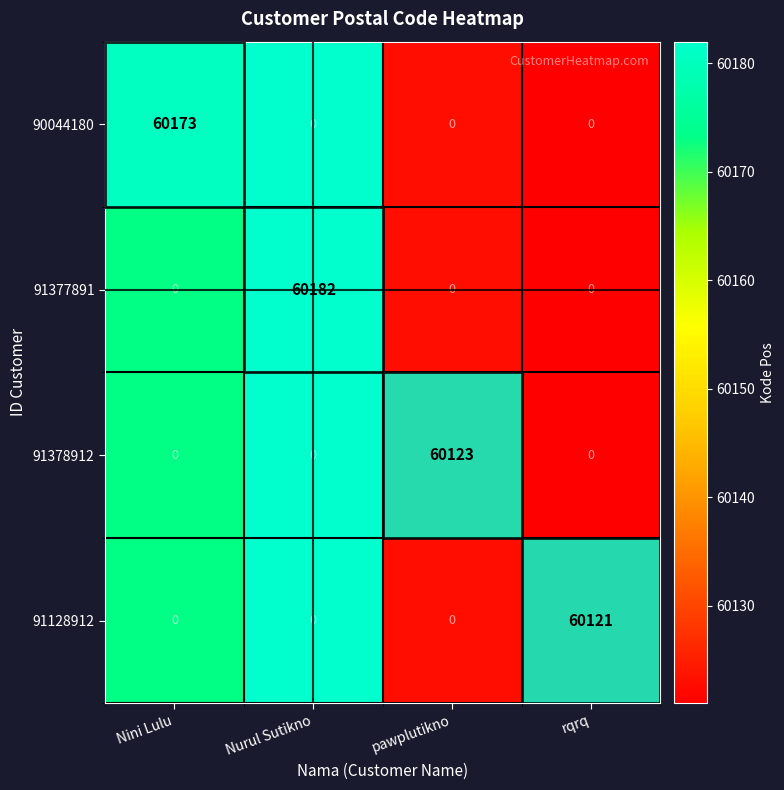

Count the 91128912 values in the range 0 to 60121.

4